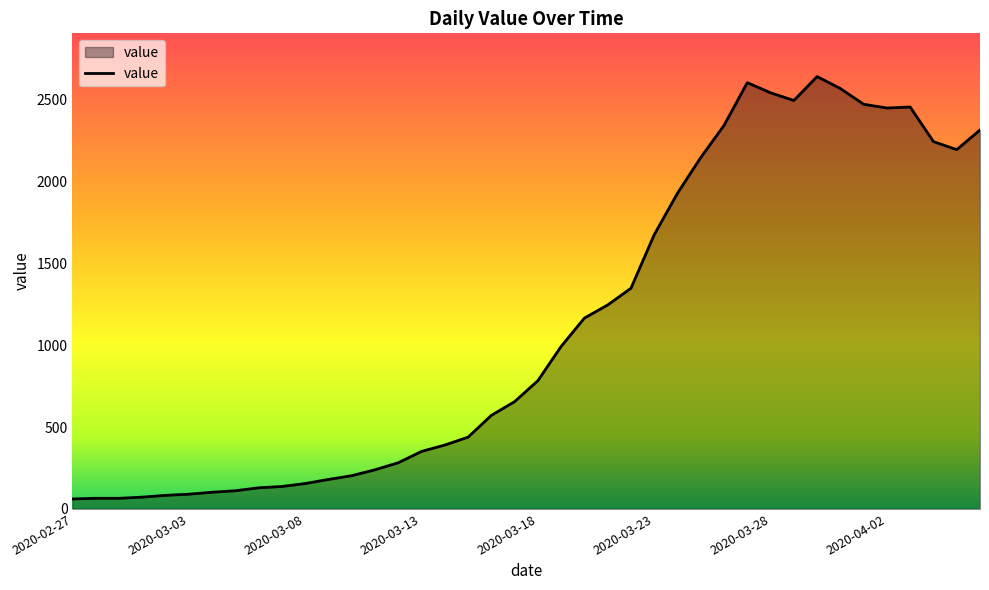

What is the difference between the maximum and minimum values?

2578